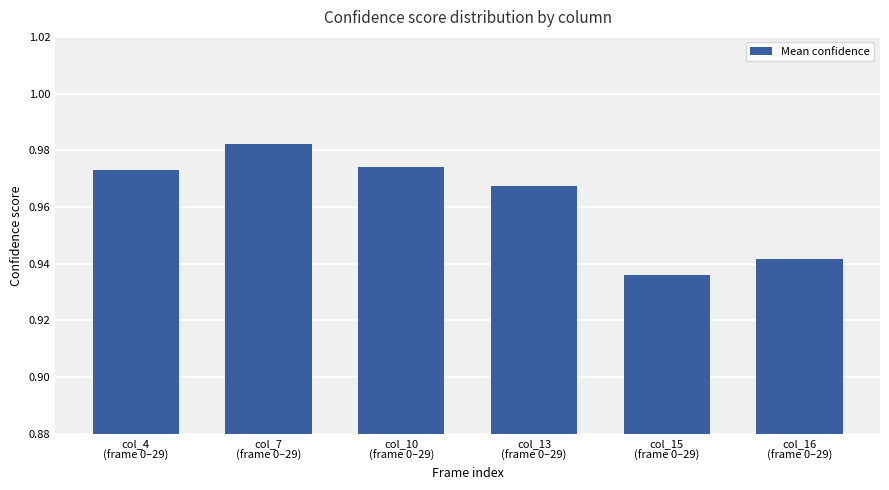

At which category does the chart reach its peak across all series?

col_7
(frame 0–29)